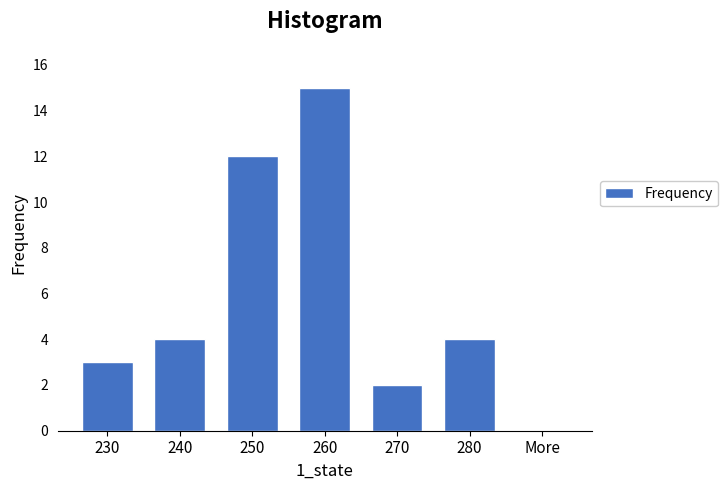

Reading left to right, transcribe all the data shown in this chart.

230=3	240=4	250=12	260=15	270=2	280=4	More=0